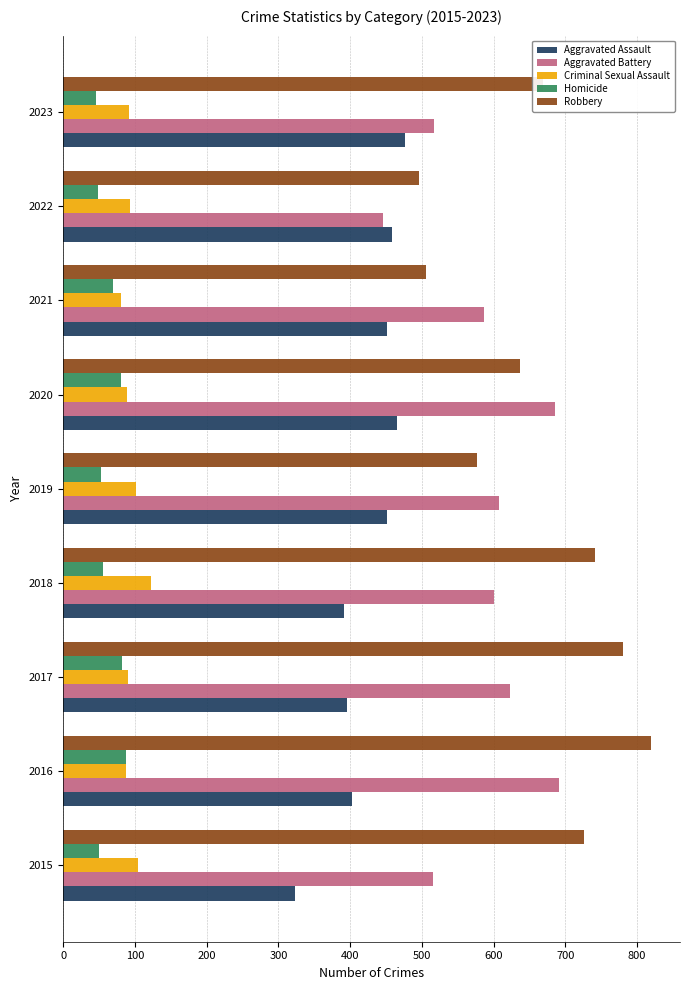

What are all the series names shown in the legend?

Aggravated Assault, Aggravated Battery, Criminal Sexual Assault, Homicide, Robbery